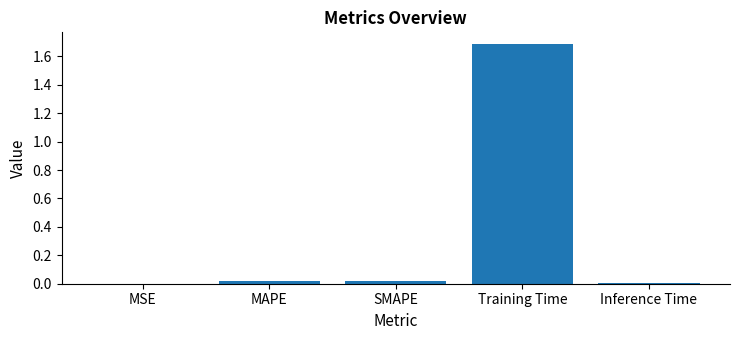

The chart shows a value of 0.0 at MAPE. True or false?

True